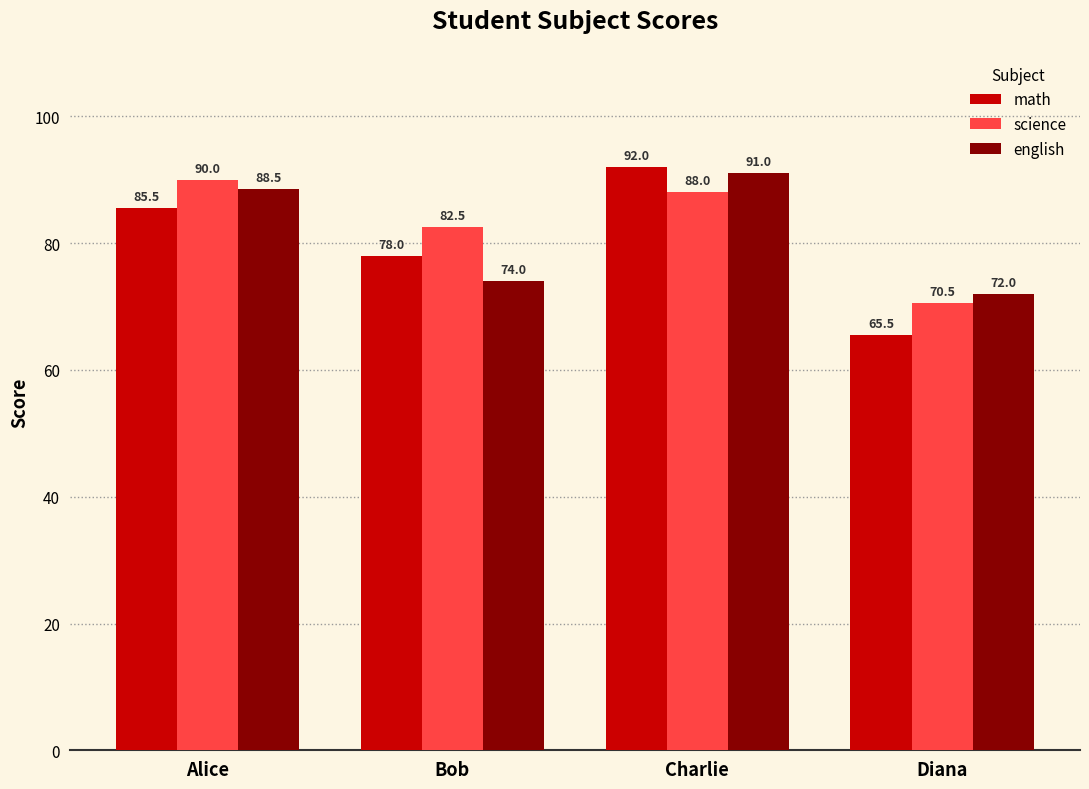

How many data points in science are less than 88?

2